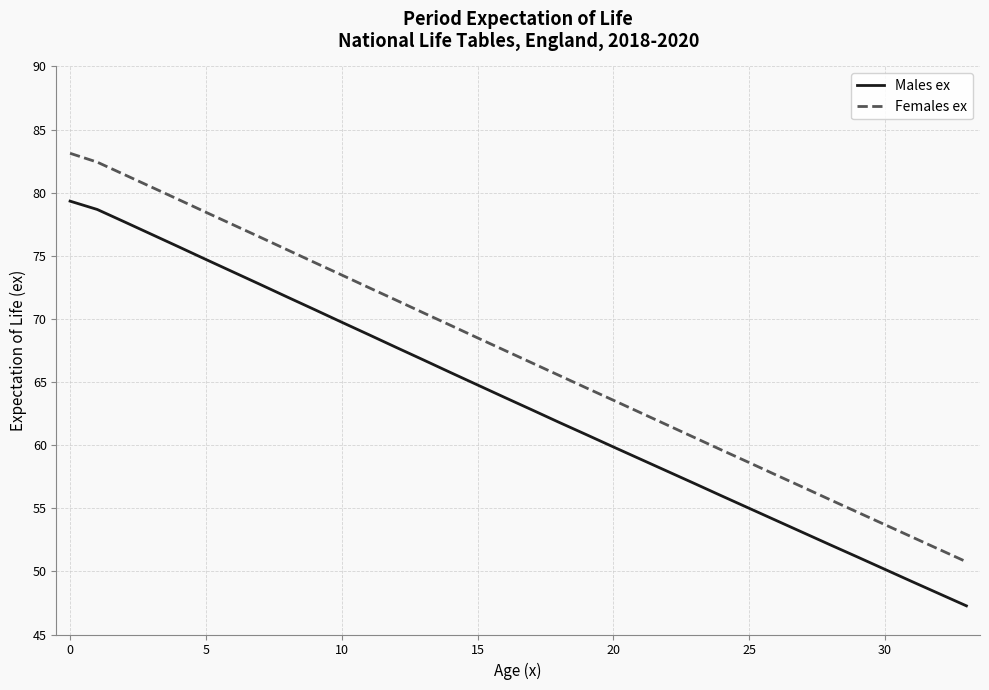

Which series has the largest range (max minus min)?

Females ex